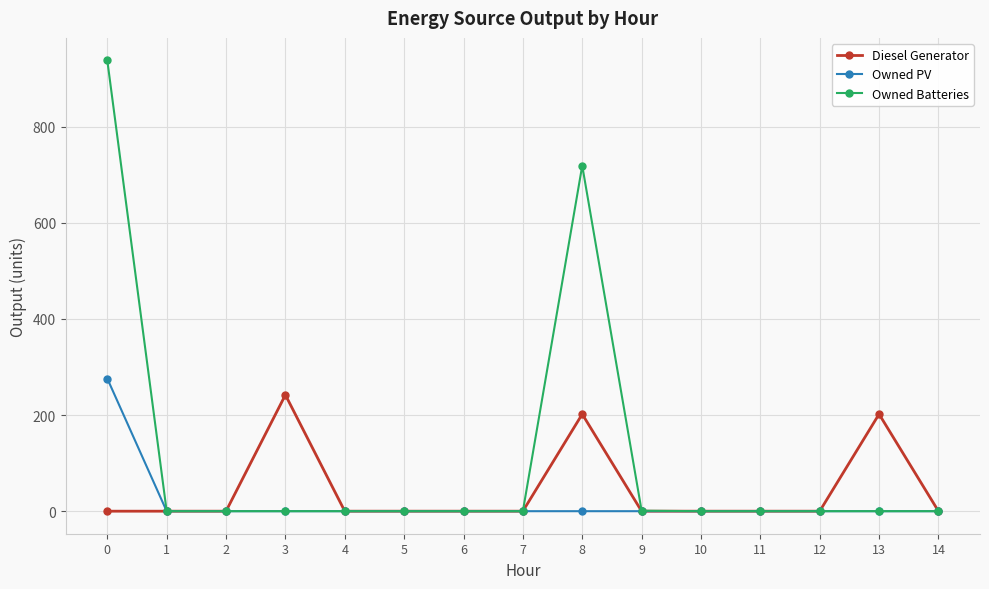

List the series in order of their peak value, highest first.

Owned Batteries, Owned PV, Diesel Generator